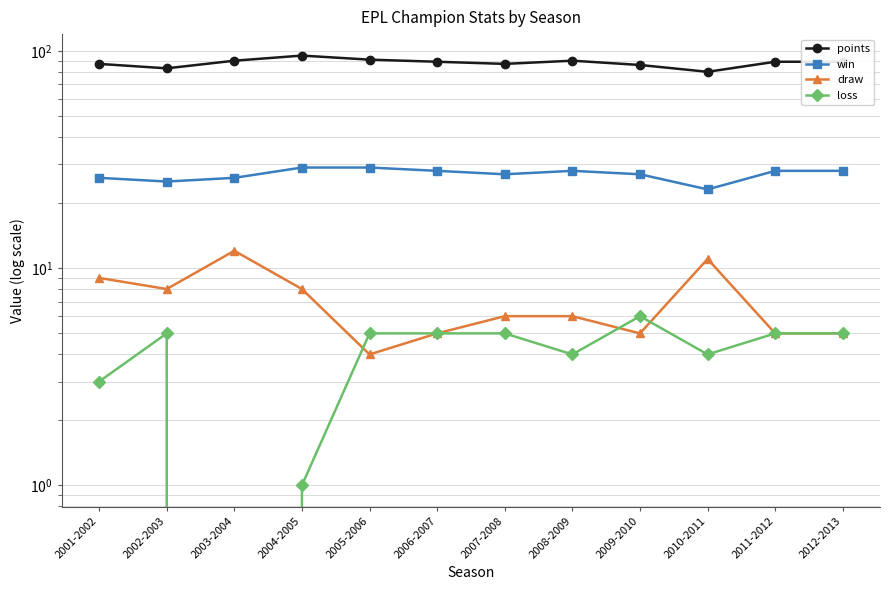

At which category does the chart reach its minimum across all series?

2003-2004